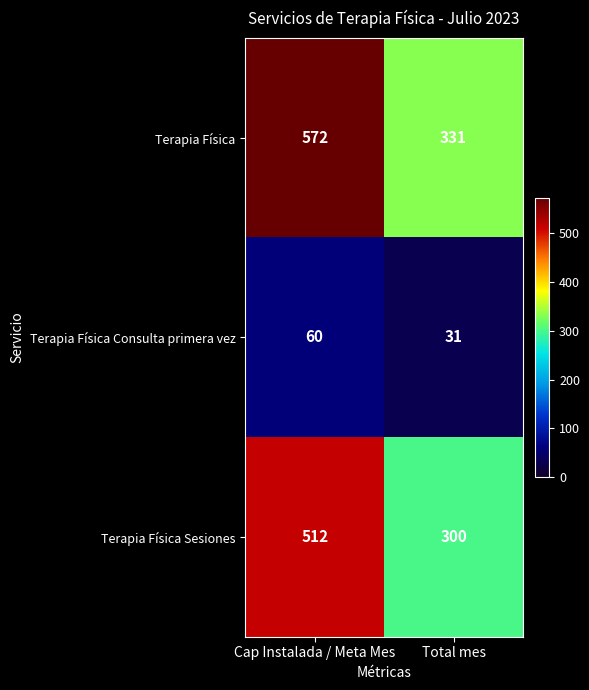

Which series has the largest range (max minus min)?

Terapia Física